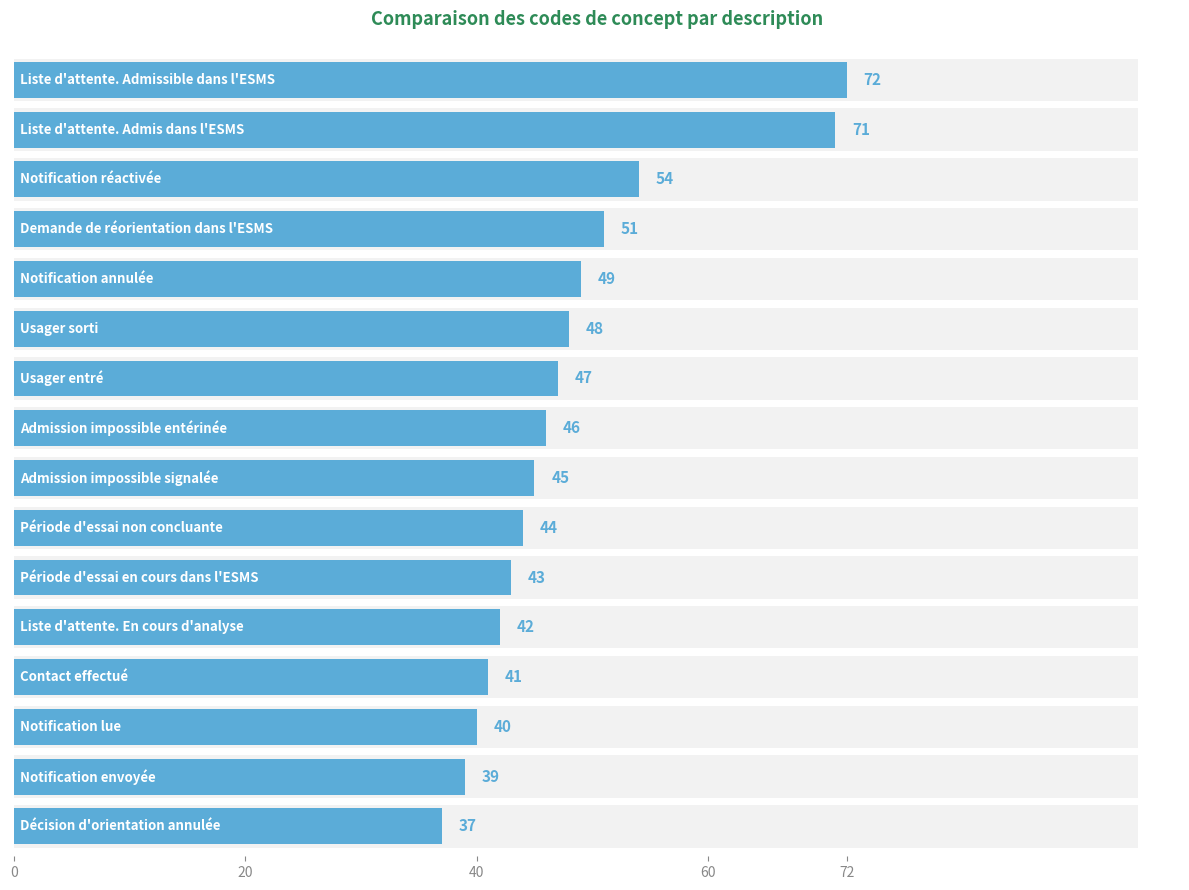

Between 8 and 13, which is larger?

13